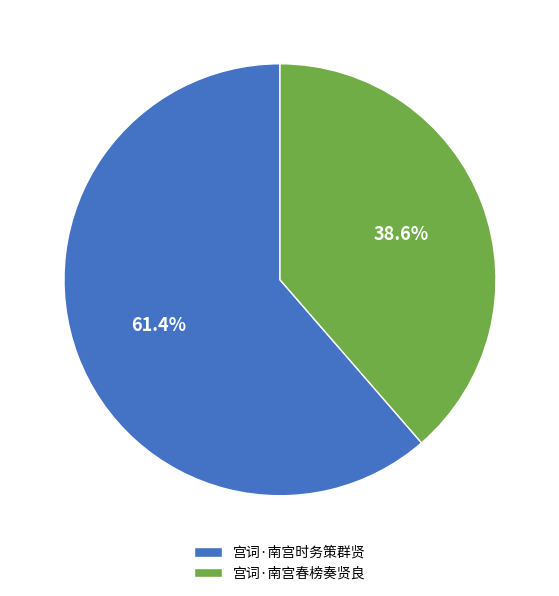

What is the largest slice in the pie chart?

宫词·南宫时务策群贤